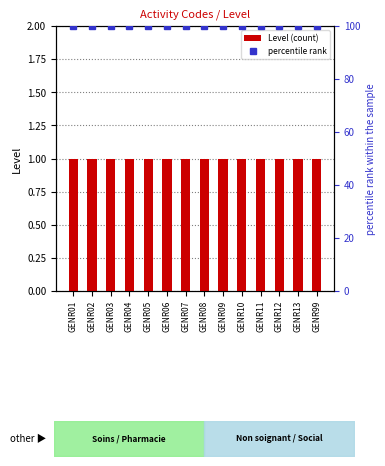

At which label does Level (count) reach its minimum?

GENR01